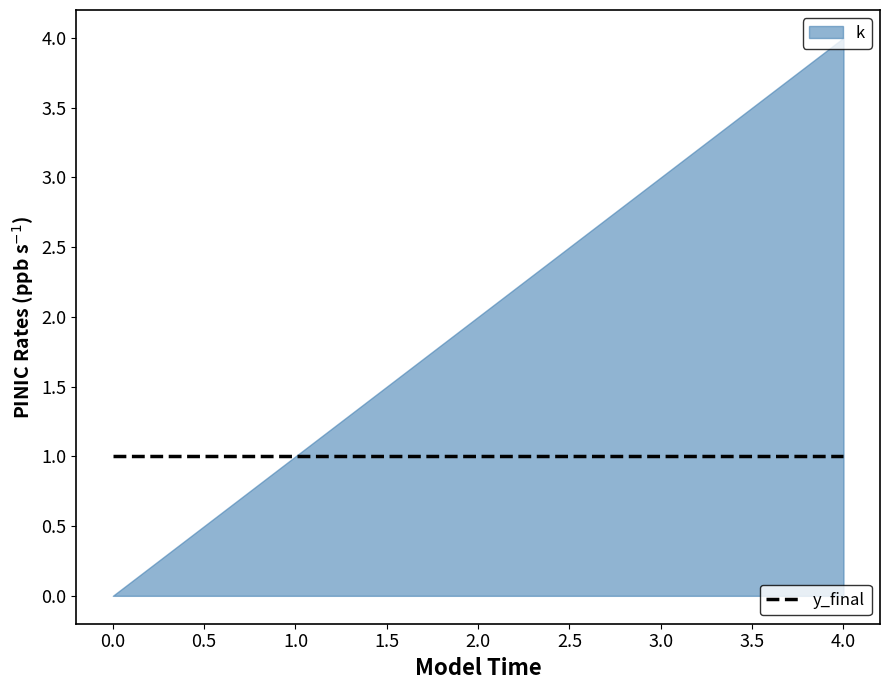

Is it true that k equals 1 at 4?

False